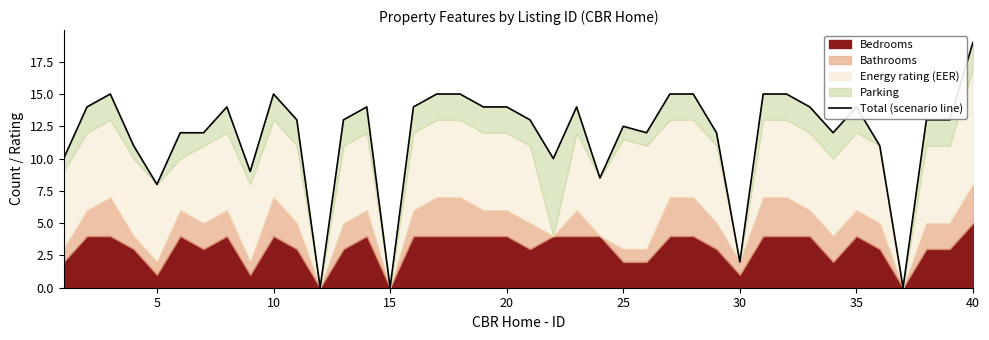

What is the difference between the maximum and minimum values?

19.0